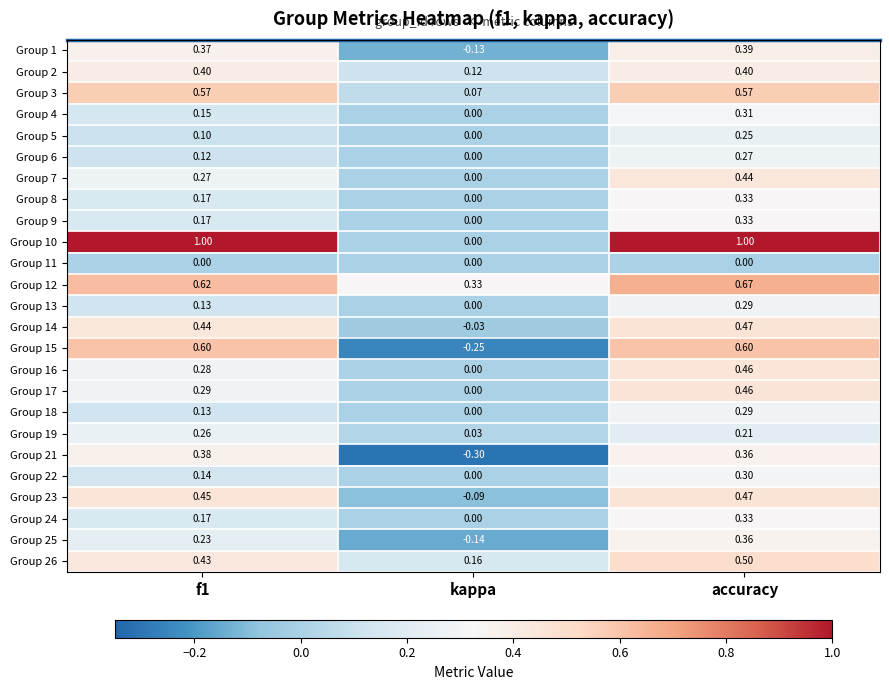

Is the value of Group 11 at f1 greater than the value of Group 1 at kappa?

Yes